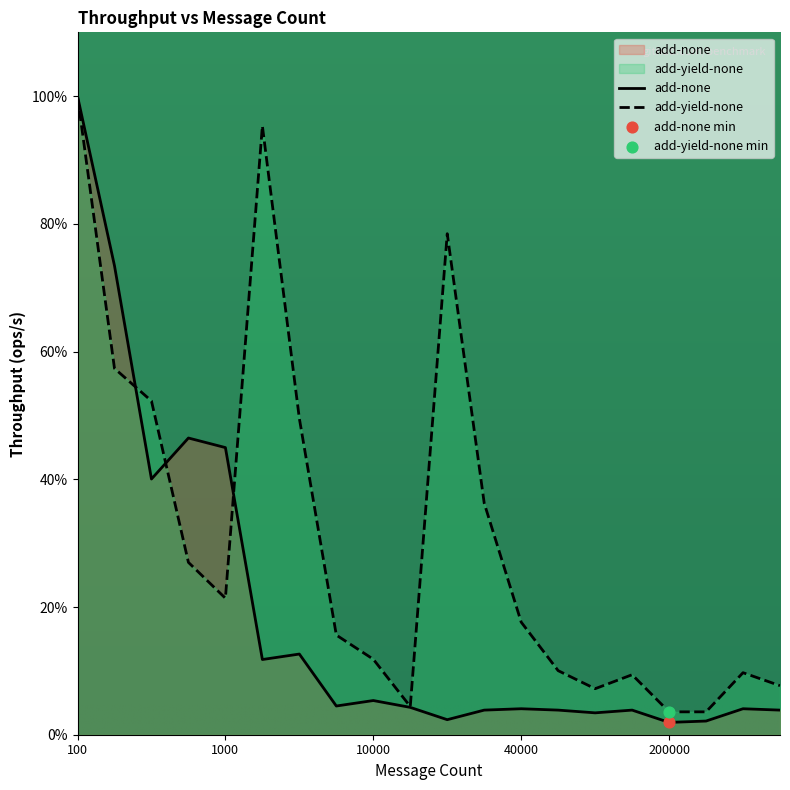

What are all the series names shown in the legend?

add-none, add-yield-none